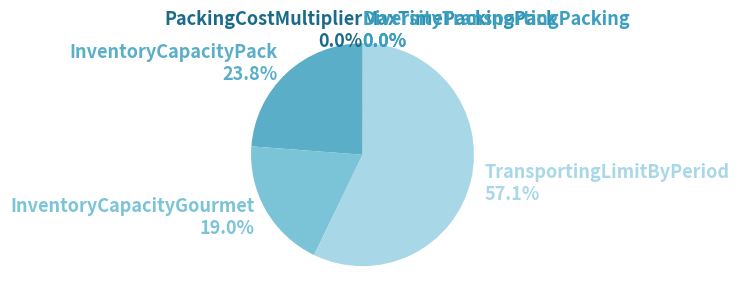

Is the sum of PackingCostMultiplier and MaxTimePackingPack greater than half?

No